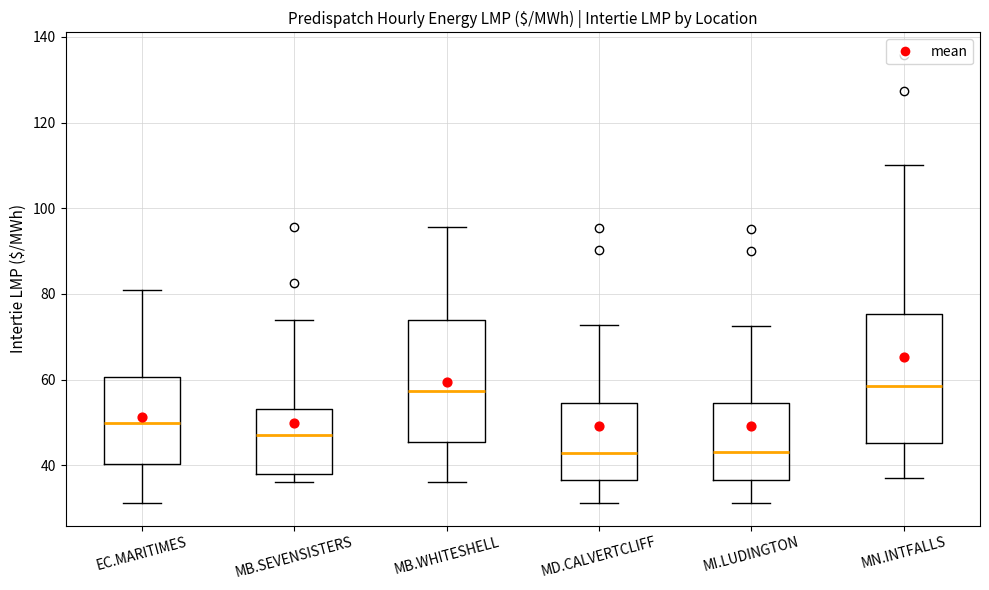

Reading left to right, read every box against the y-axis: the position of its median line, the range the box covers, and the ends of its whiskers. The values are not printed on the chart, so give them approximately, as read against the axis.

EC.MARITIMES: median 50, box 40 to 60, whiskers 32 to 80
MB.SEVENSISTERS: median 48, box 38 to 54, whiskers 36 to 74
MB.WHITESHELL: median 58, box 46 to 74, whiskers 36 to 96
MD.CALVERTCLIFF: median 42, box 36 to 54, whiskers 32 to 72
MI.LUDINGTON: median 44, box 36 to 54, whiskers 32 to 72
MN.INTFALLS: median 58, box 46 to 76, whiskers 38 to 110